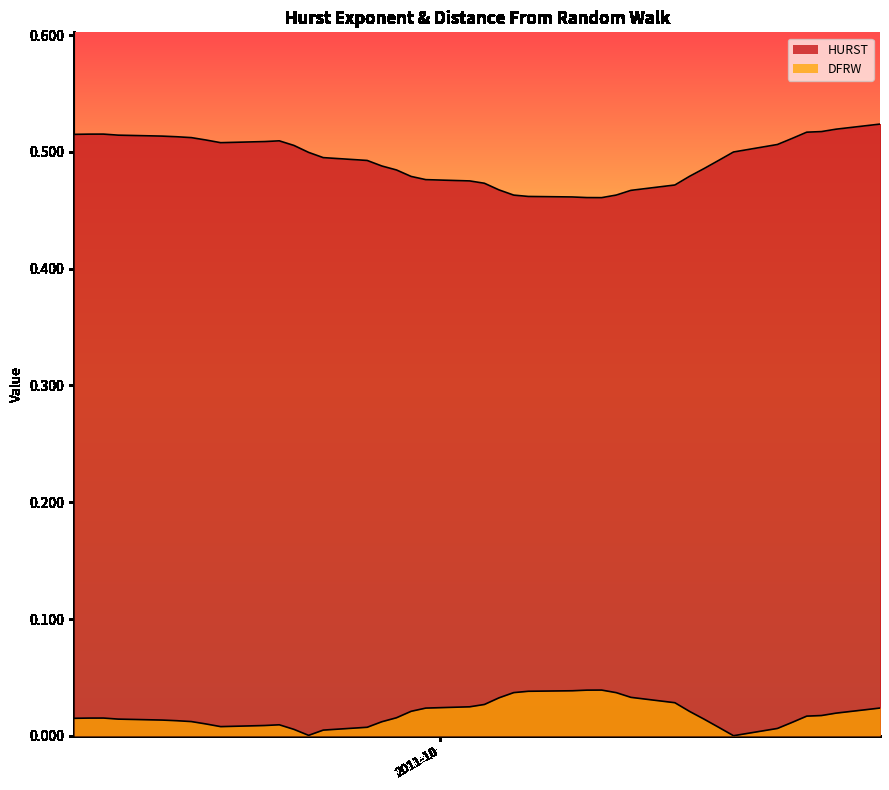

Read the HURST value at 2011-10-25.

0.5